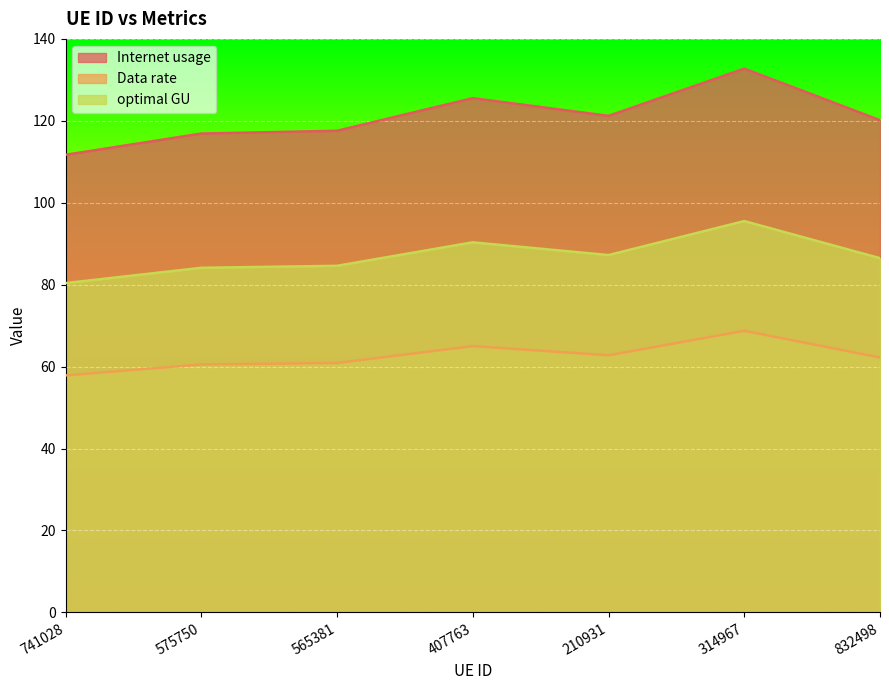

True or false: Data rate has more than 2 interior local peaks.

False